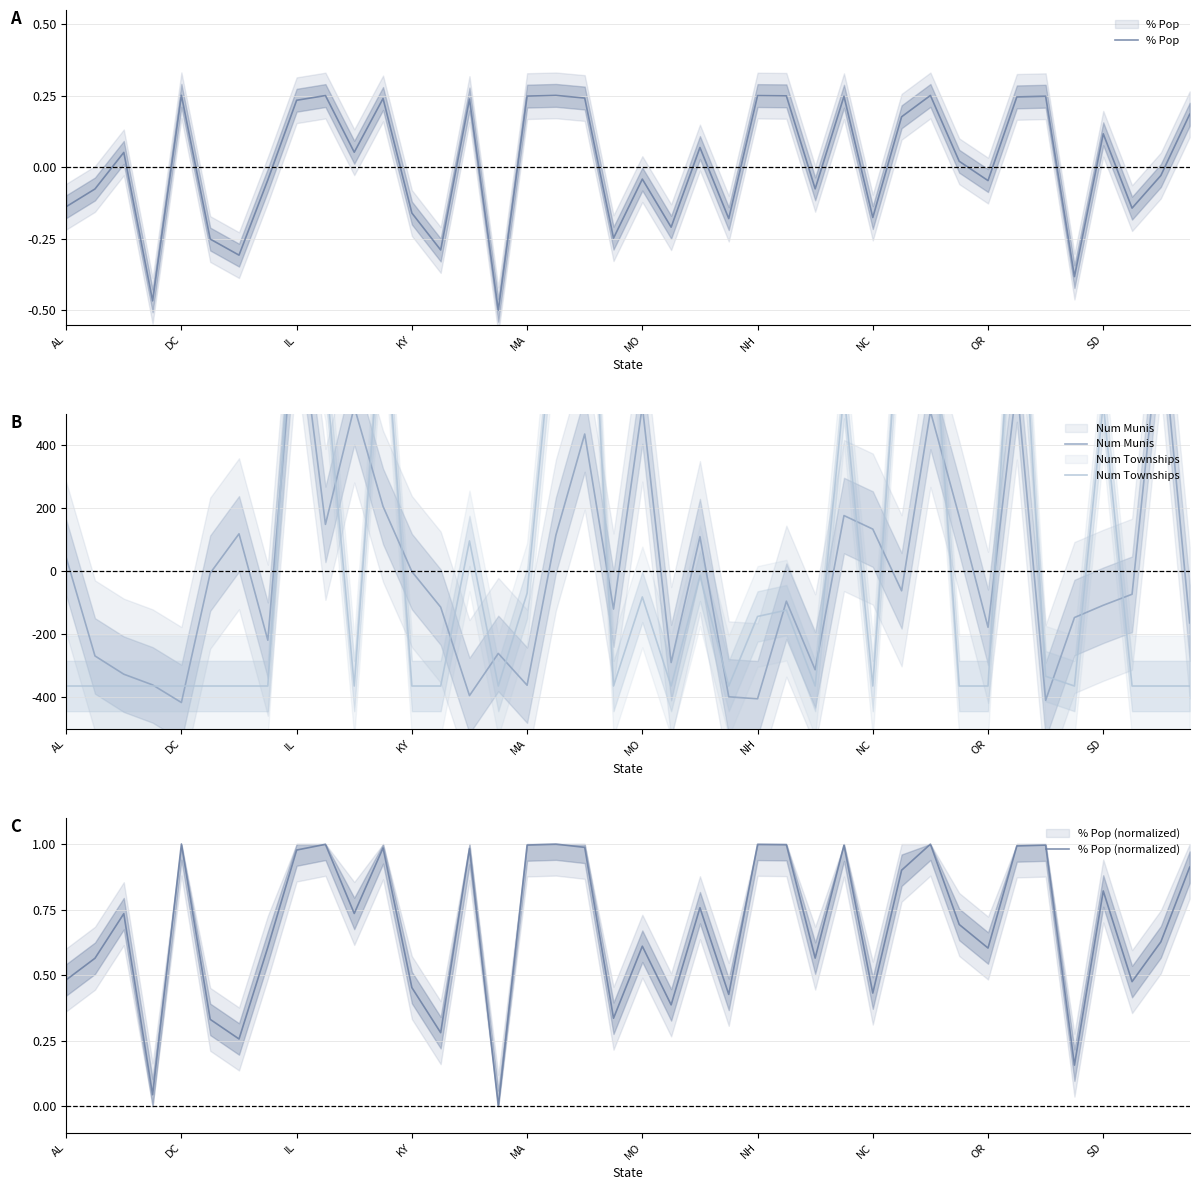

In Num Munis, how many points are lower than both neighbors (excluding endpoints)?

12